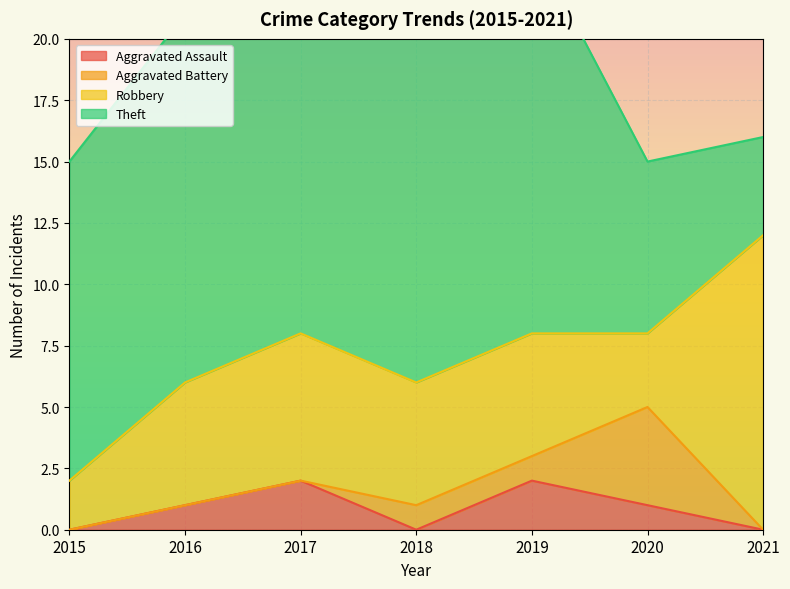

Which series has the largest total across all categories?

Theft